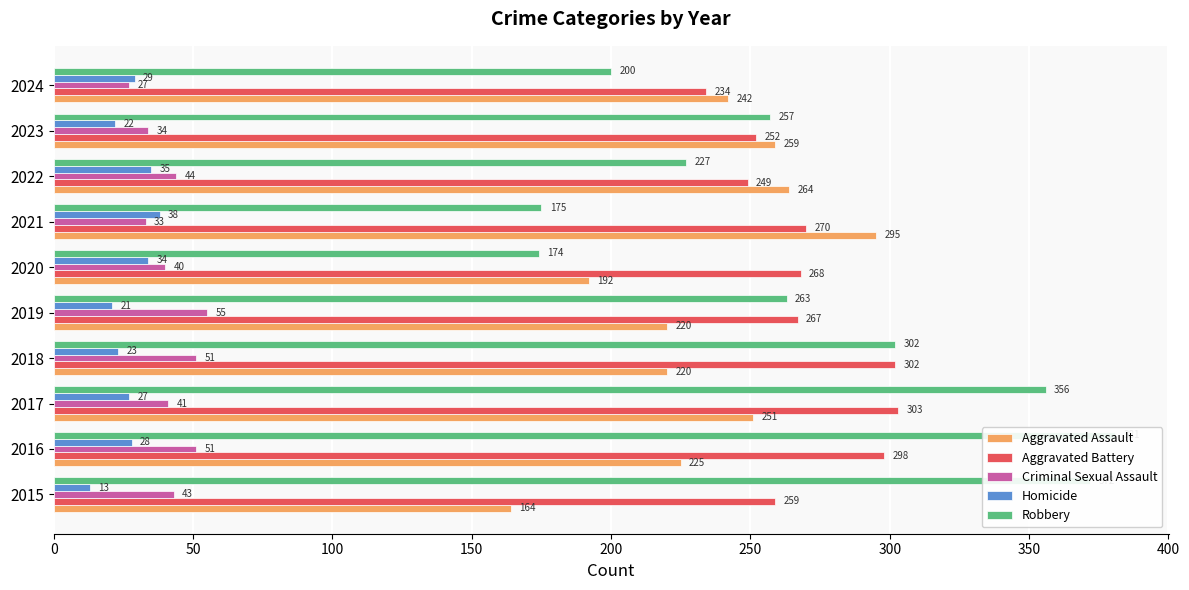

Reading left to right, transcribe all the data shown in this chart.

Aggravated Assault: 164	225	251	220	220	192	295	264	259	242
Aggravated Battery: 259	298	303	302	267	268	270	249	252	234
Criminal Sexual Assault: 43	51	41	51	55	40	33	44	34	27
Homicide: 13	28	27	23	21	34	38	35	22	29
Robbery: 372	381	356	302	263	174	175	227	257	200